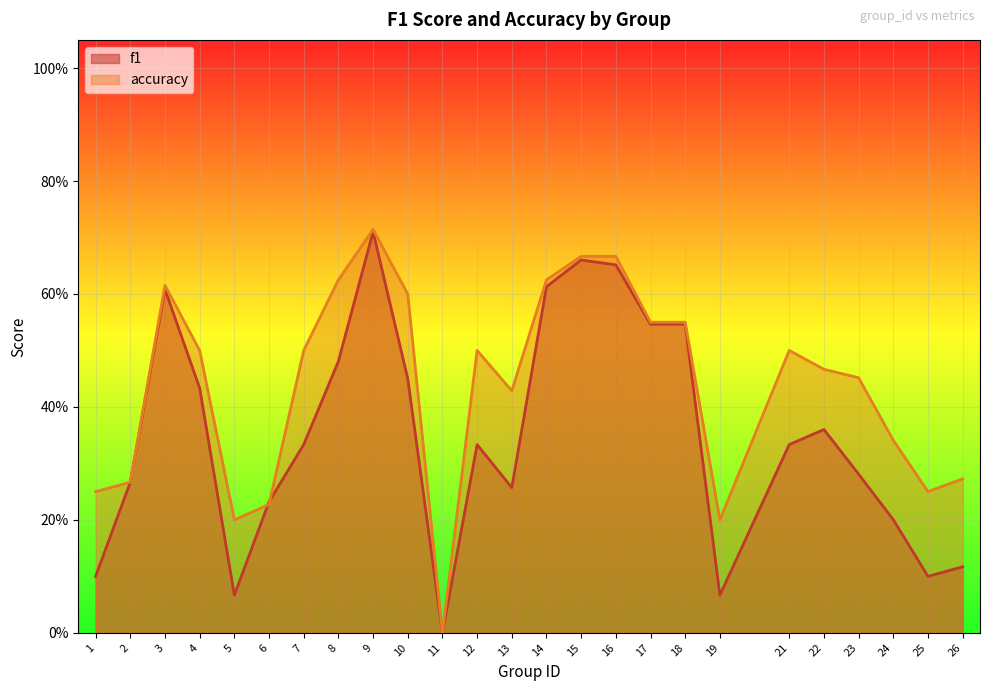

Does the chart display data point markers on the line(s)?

No